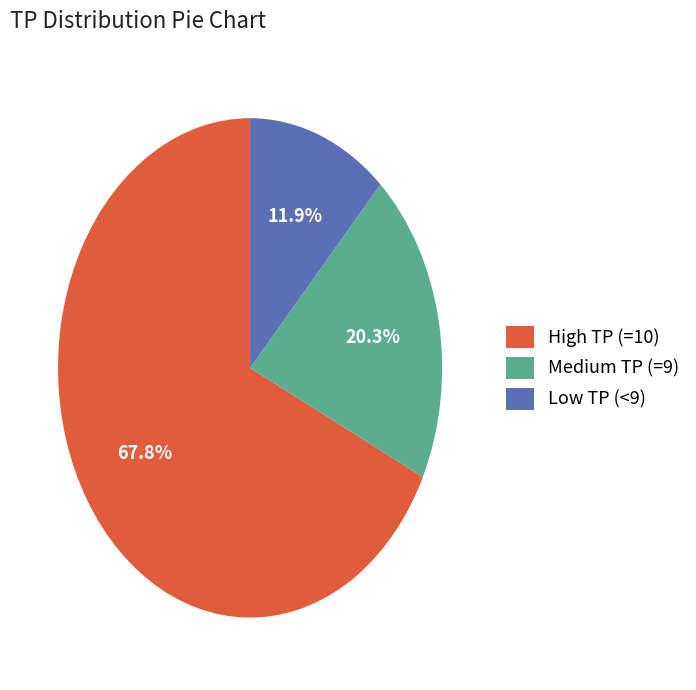

Which category has the smallest portion of the pie?

Low TP (<9)